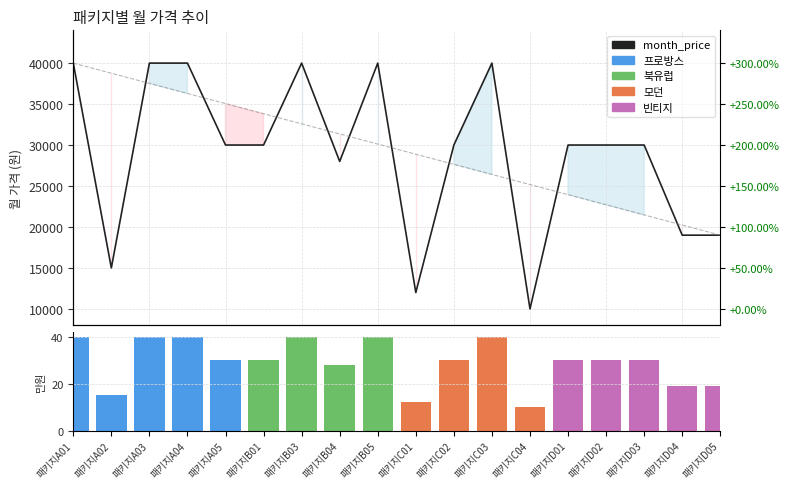

What is the total value across all series at 패키지D01?

53971.2